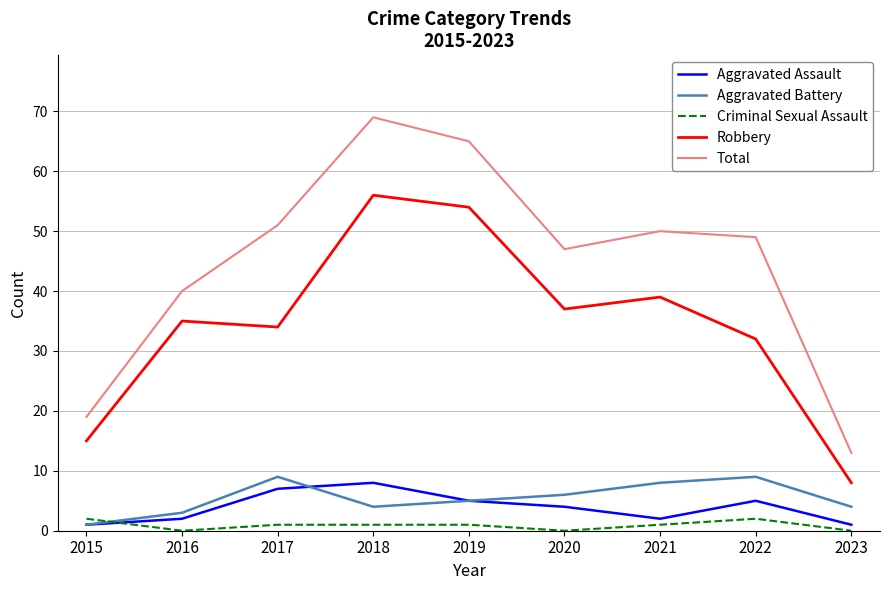

Which category has the highest value in the Robbery series?

2018